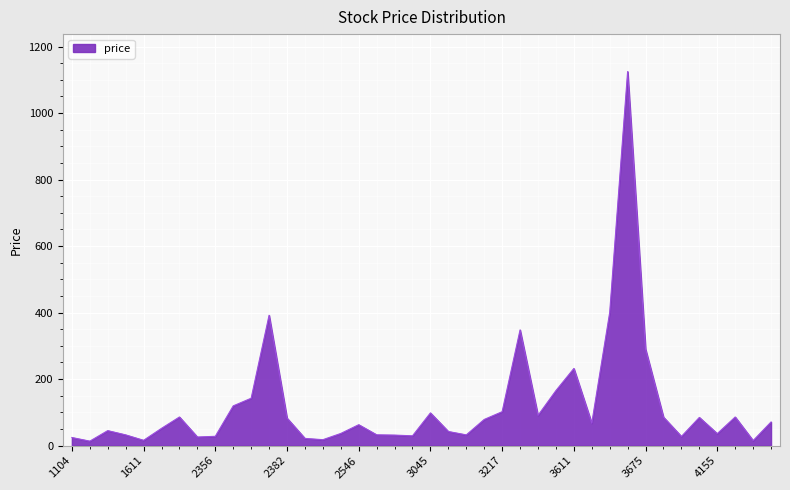

Does the chart have visible grid lines?

Yes